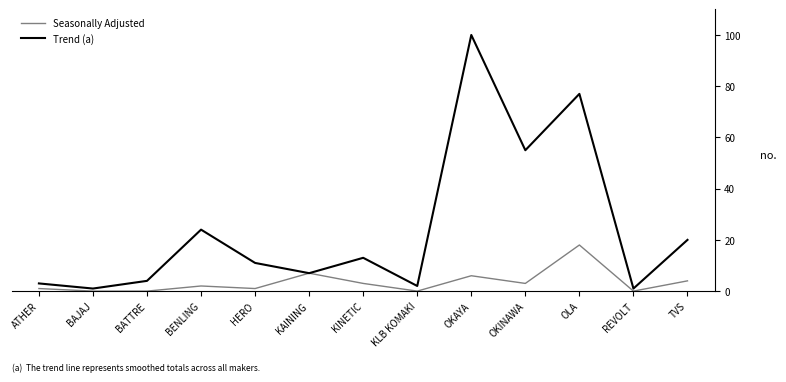

Rank the series by their maximum value, from highest to lowest.

Trend (a), Seasonally Adjusted